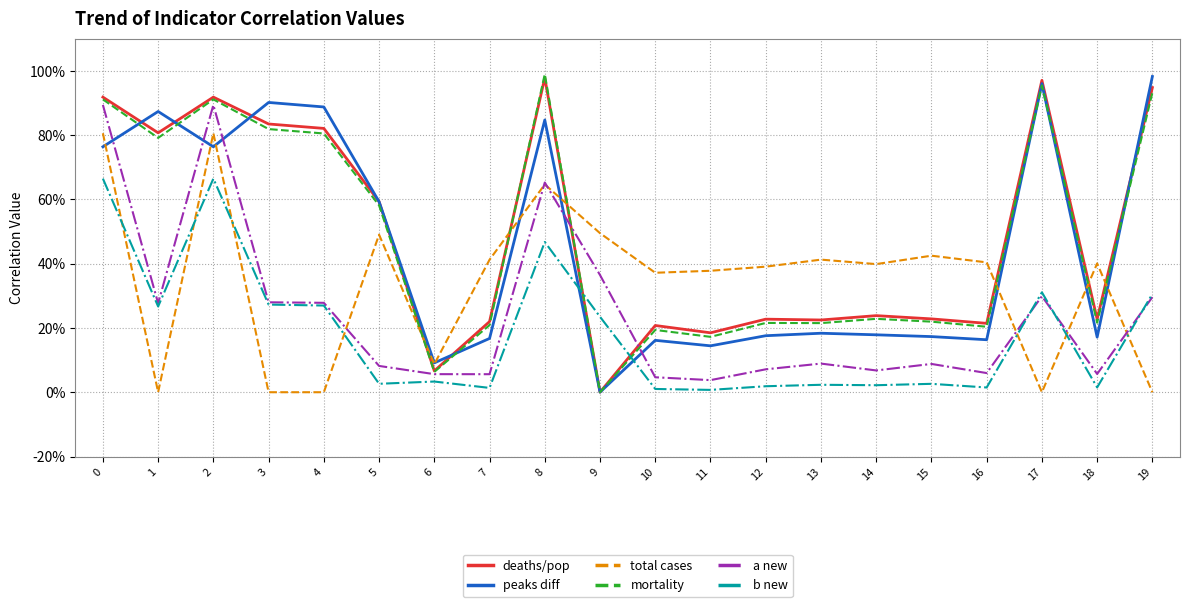

True or false: deaths/pop and a new intersect in this chart.

True